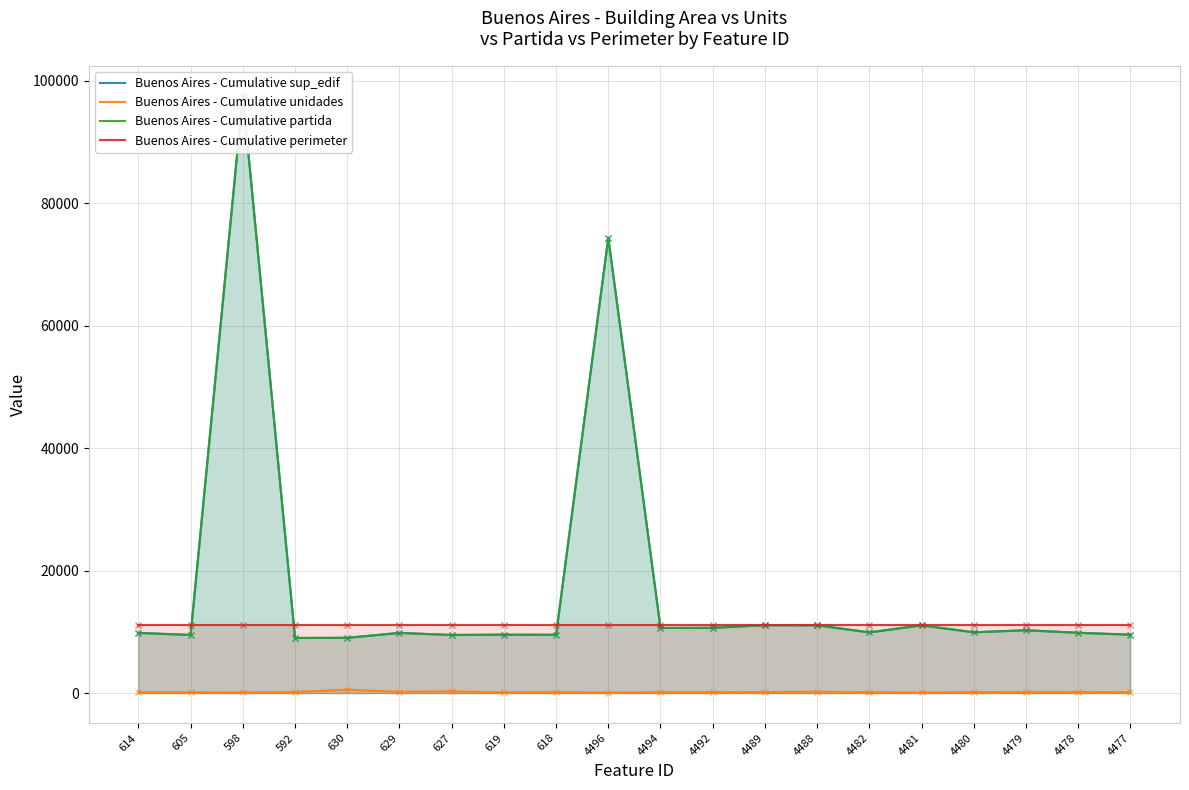

Reading left to right, extract all data points from this chart.

Buenos Aires - Cumulative sup_edif: 9829	9491	97569	9002	9029	9828	9490	9543	9515	74330	10640	10656	11090	11072	9913	11064	9928	10263	9846	9540
Buenos Aires - Cumulative unidades: 146	136	114	176	568	209	297	125	170	97	146	159	173	240	150	100	162	184	186	144
Buenos Aires - Cumulative partida: 9829	9491	97569	9002	9029	9828	9490	9543	9515	74330	10640	10656	11090	11072	9913	11064	9928	10263	9846	9540
Buenos Aires - Cumulative perimeter: 11128	11128	11128	11128	11128	11128	11128	11128	11128	11128	11128	11128	11128	11128	11128	11128	11128	11128	11128	11128